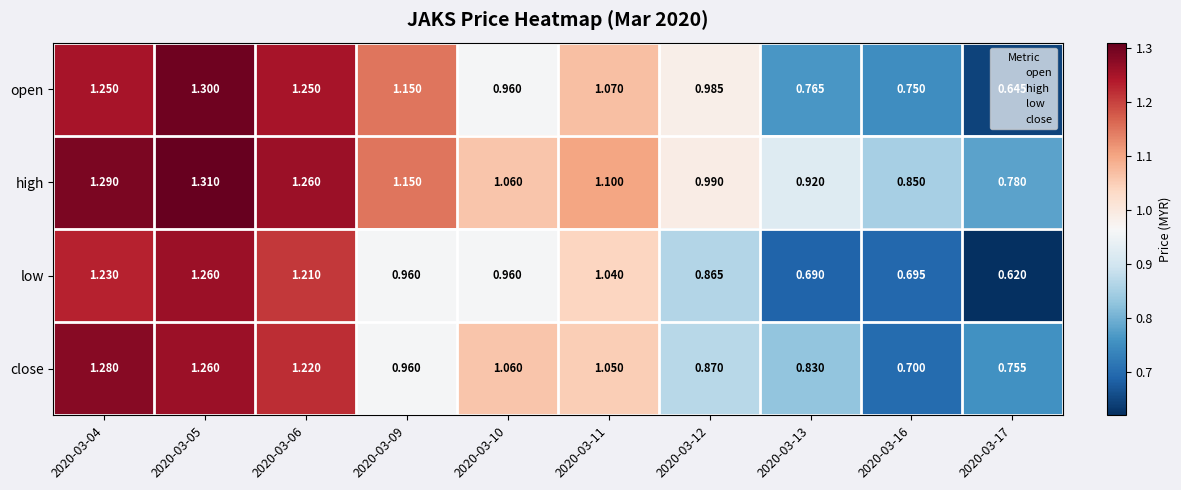

At which category is the sum across all series the highest?

2020-03-05